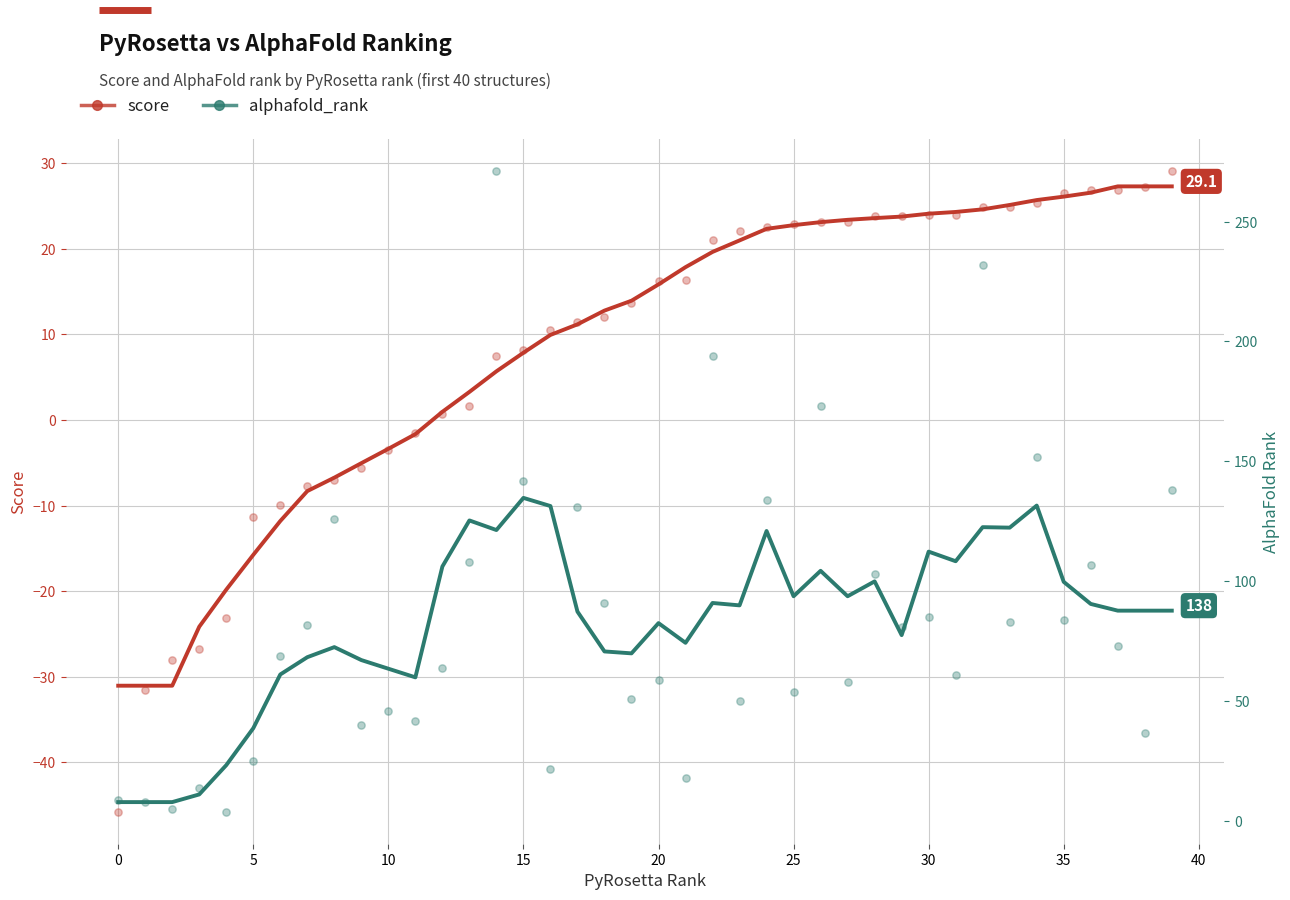

Which series contains the highest Y value?

alphafold_rank